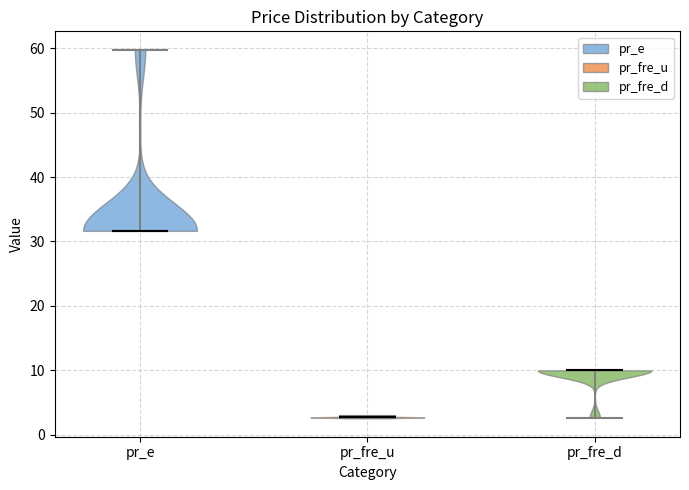

Which violin has the lowest median line?

pr_fre_u